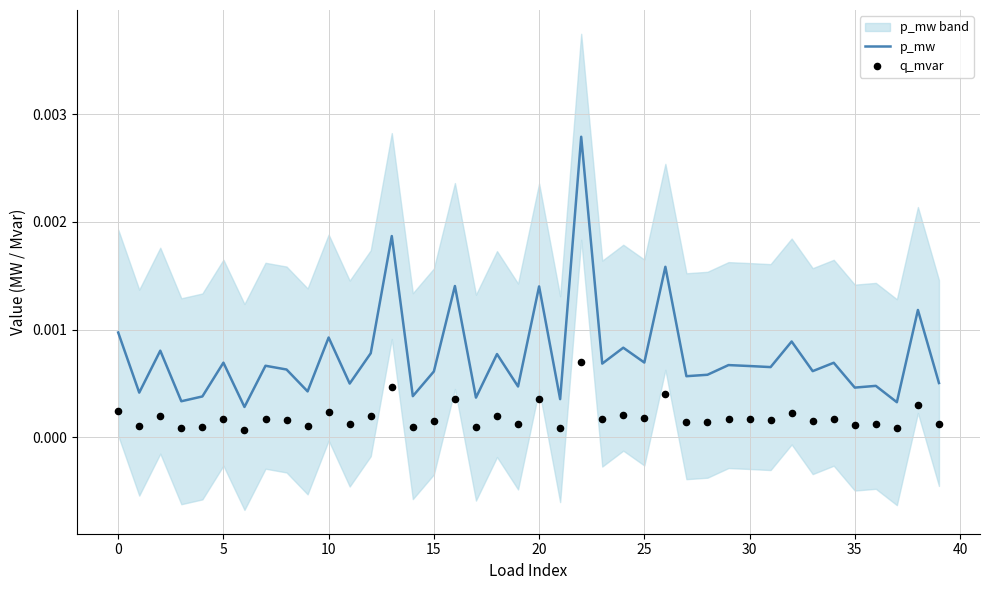

Which series has the largest total across all categories?

p_mw